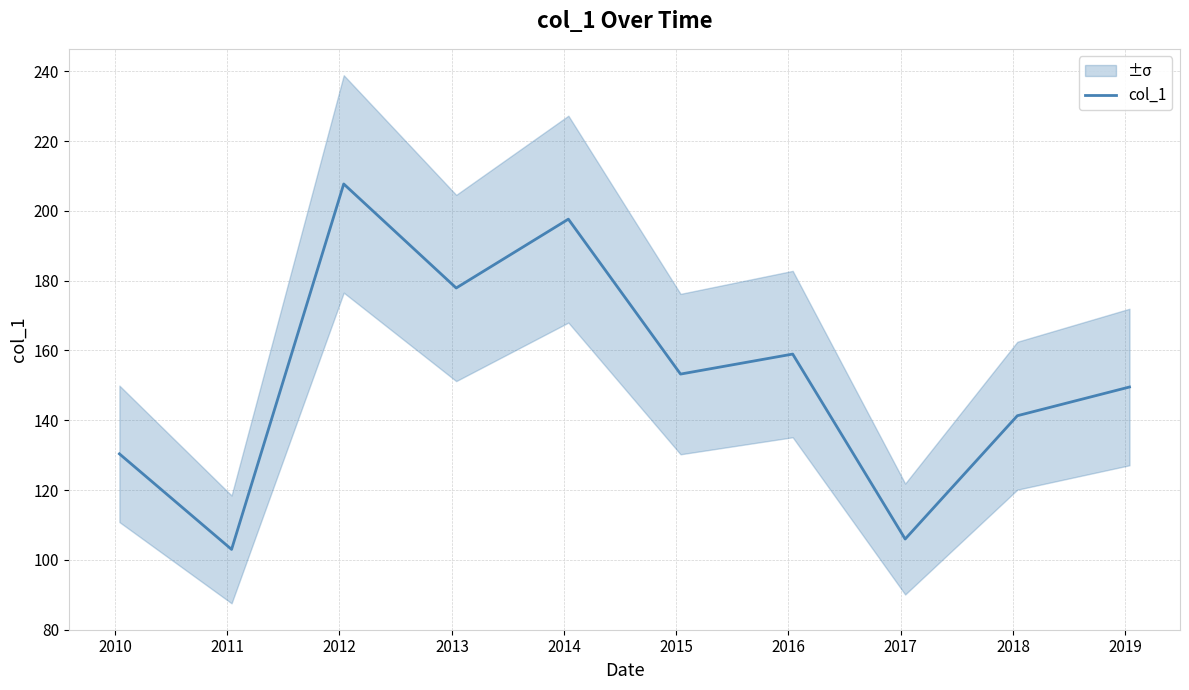

What is the maximum value for col_1?

207.7